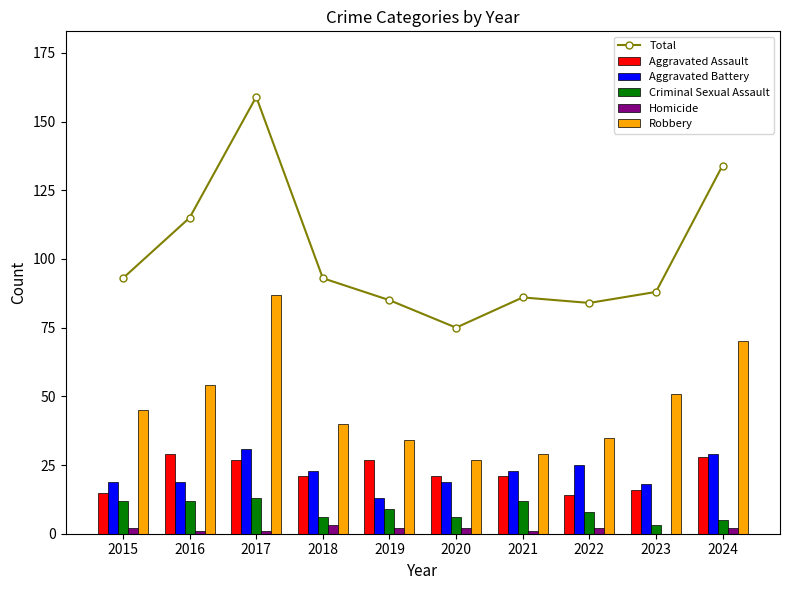

How many data points in Homicide are less than 2?

4